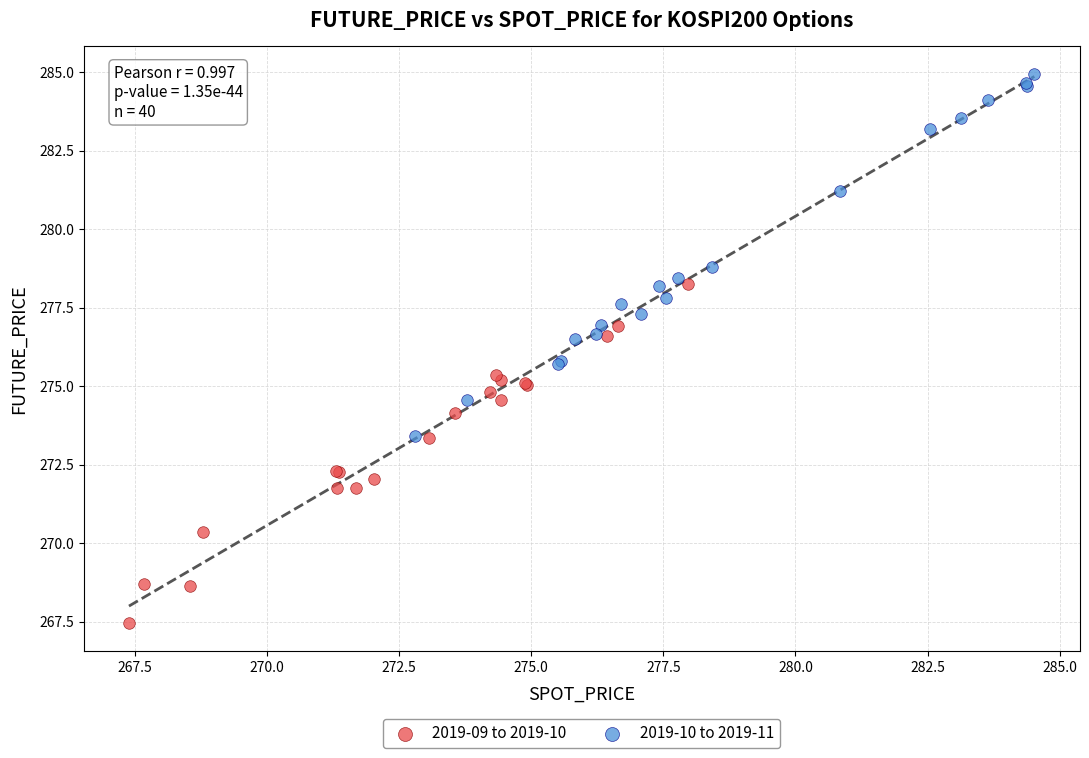

Which series reaches the minimum Y coordinate?

2019-09 to 2019-10